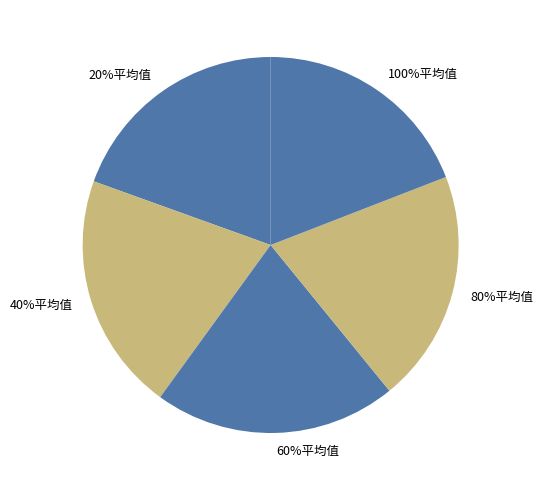

Is it true that 100%平均值 is 10% of the pie?

False